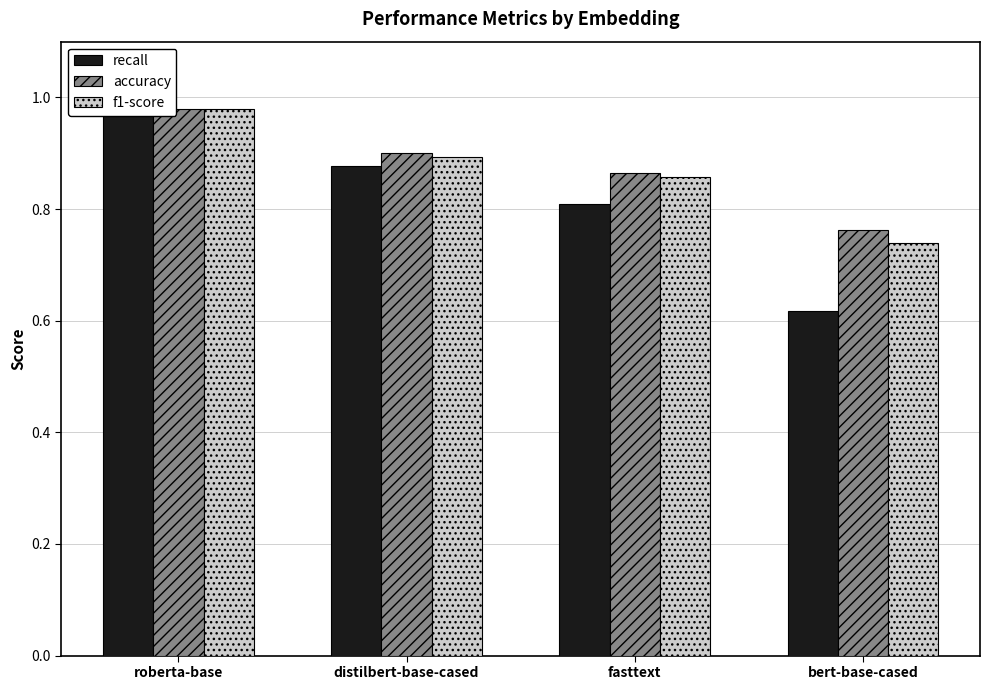

What is the minimum value for f1-score?

0.7